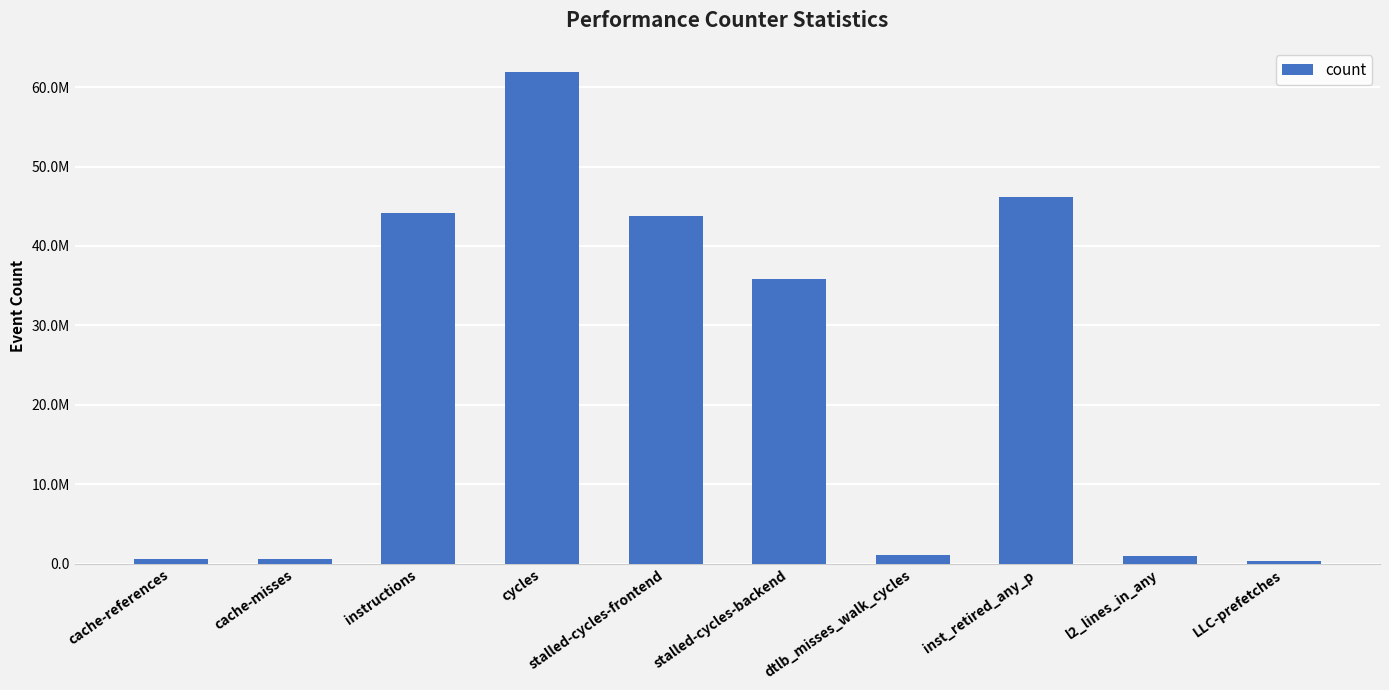

Are the bars horizontal?

No